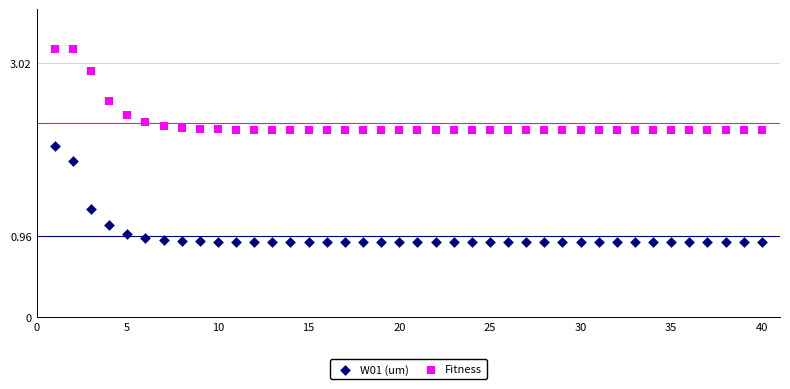

What are all the series names shown in the legend?

W01 (um), Fitness